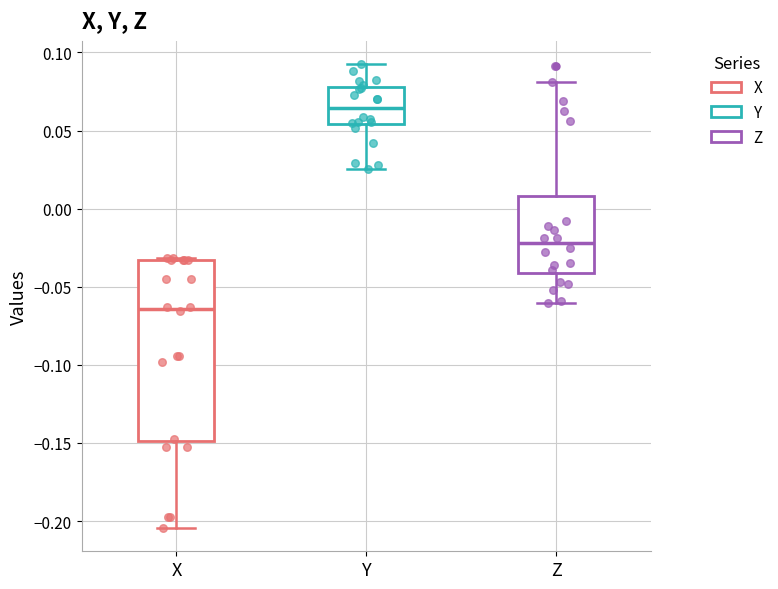

Reading left to right, transcribe this box plot: for each box, give where its median line is, the range the box spans, and where its two whiskers end, as read against the y-axis. The values are not printed on the chart, so give them approximately, as read against the axis.

X: median -0.065, box -0.150 to -0.035, whiskers -0.205 to -0.030
Y: median 0.065, box 0.055 to 0.080, whiskers 0.025 to 0.095
Z: median -0.020, box -0.040 to 0.010, whiskers -0.060 to 0.080